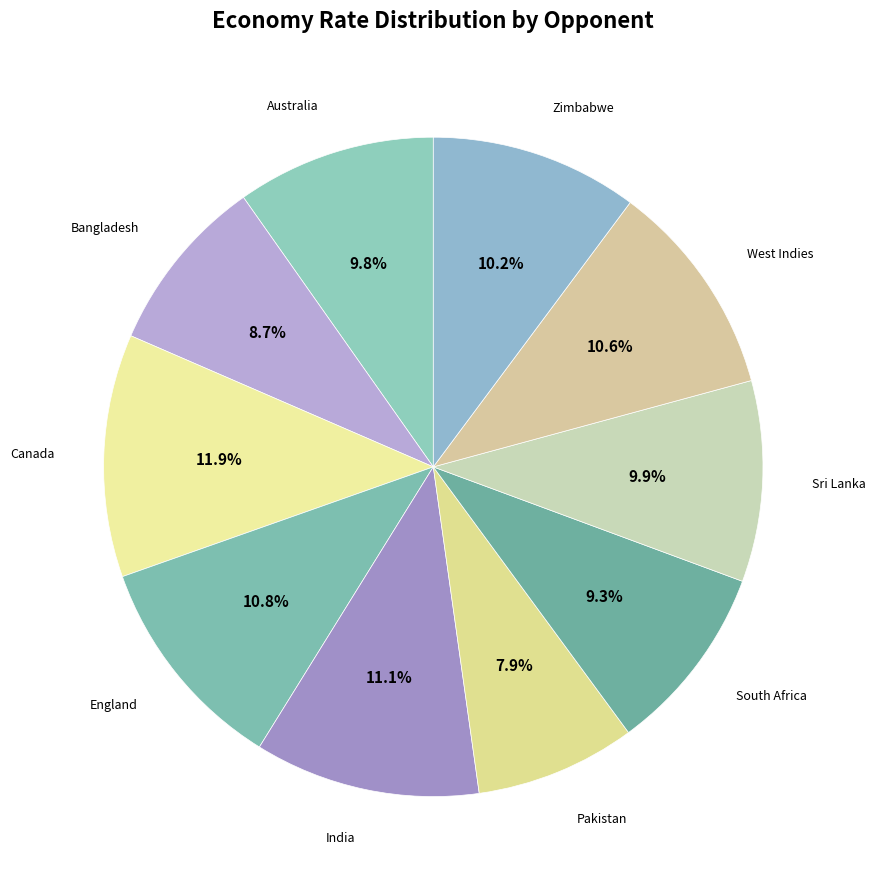

What is the smallest slice in the pie chart?

Pakistan